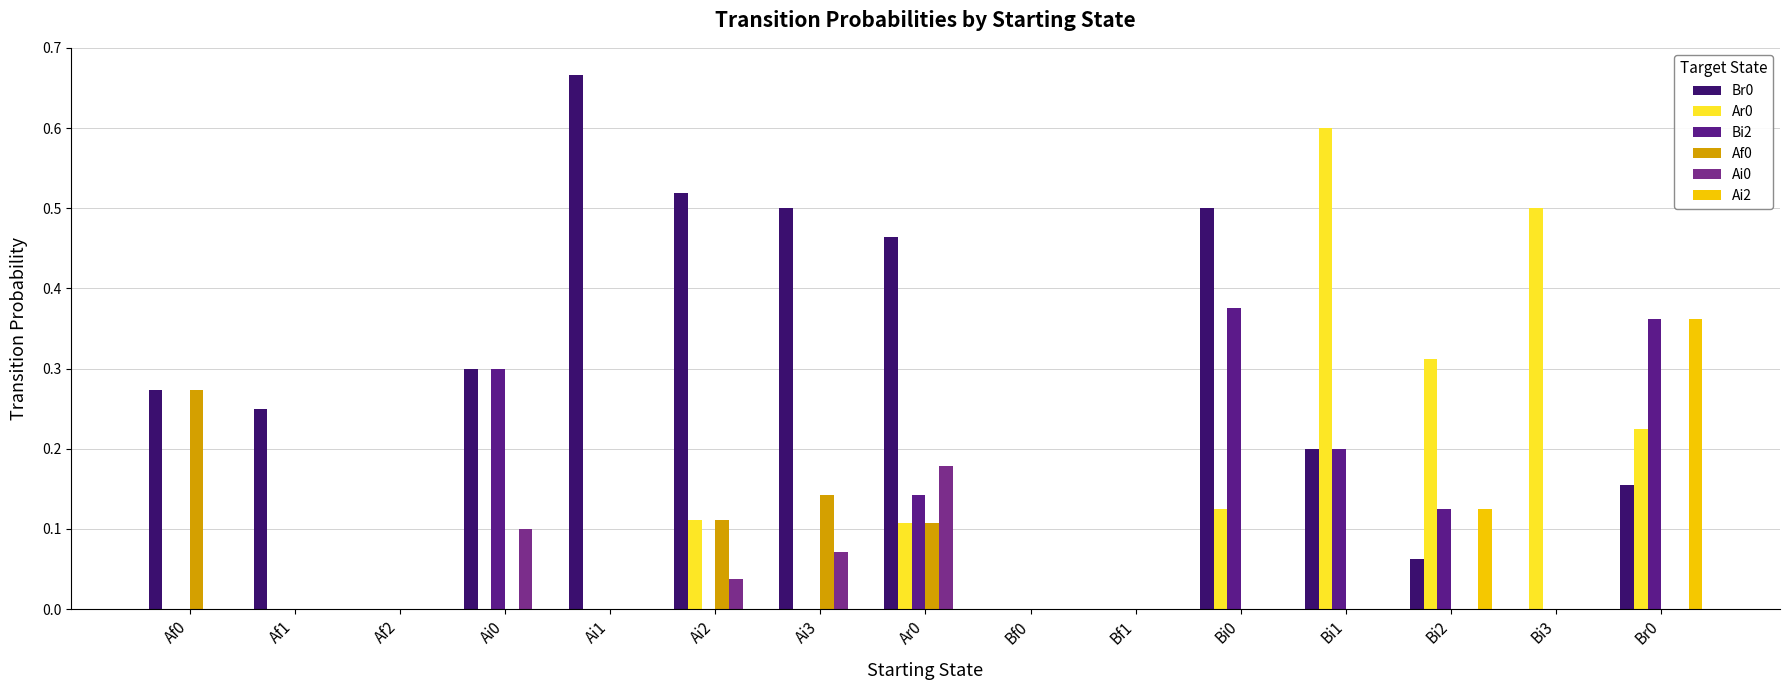

How many distinct data groups are displayed?

6